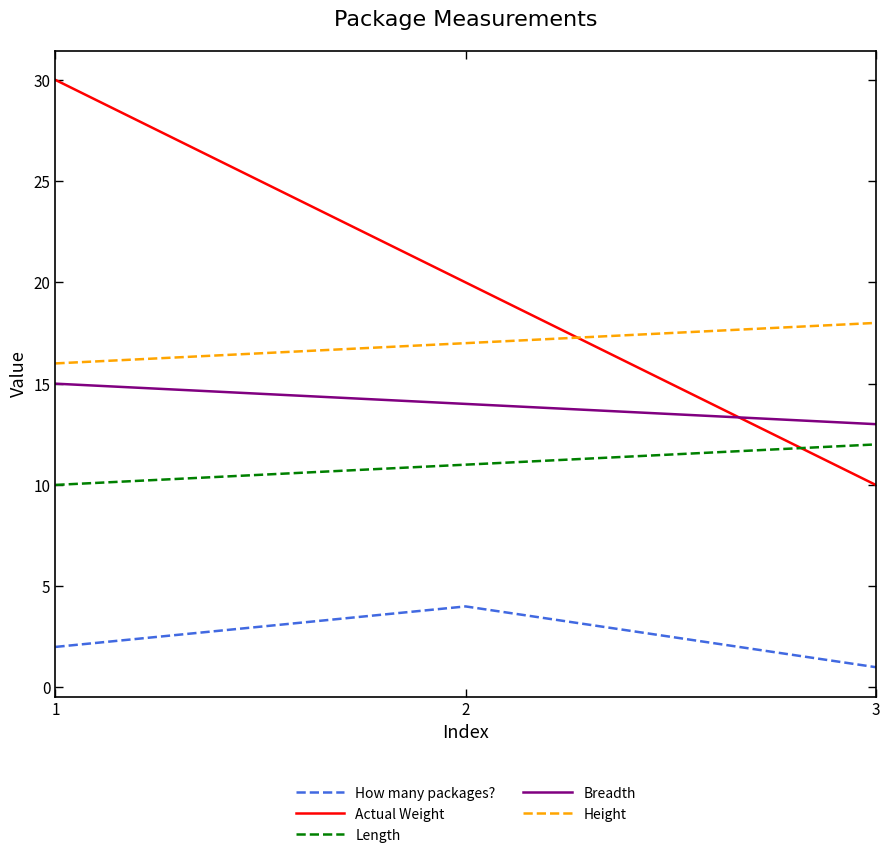

What are all the series names shown in the legend?

How many packages?, Actual Weight, Length, Breadth, Height